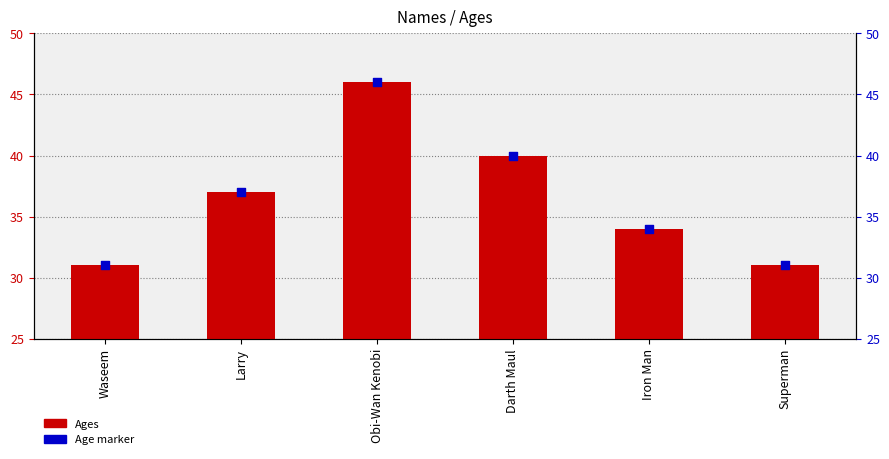

Which series contains the lowest Y value?

Ages